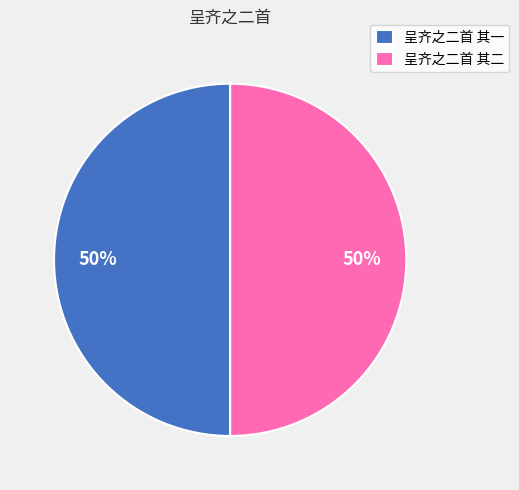

How many slices are in this pie chart?

2